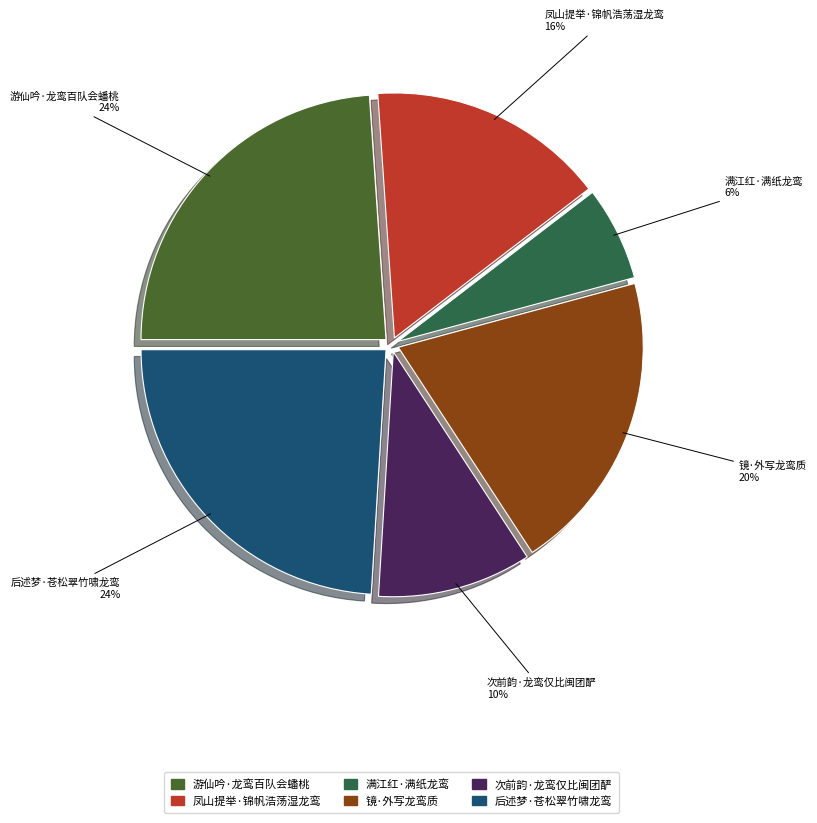

Do 游仙吟·龙鸾百队会蟠桃 and 镜·外写龙鸾质 together represent more than half of the pie?

No